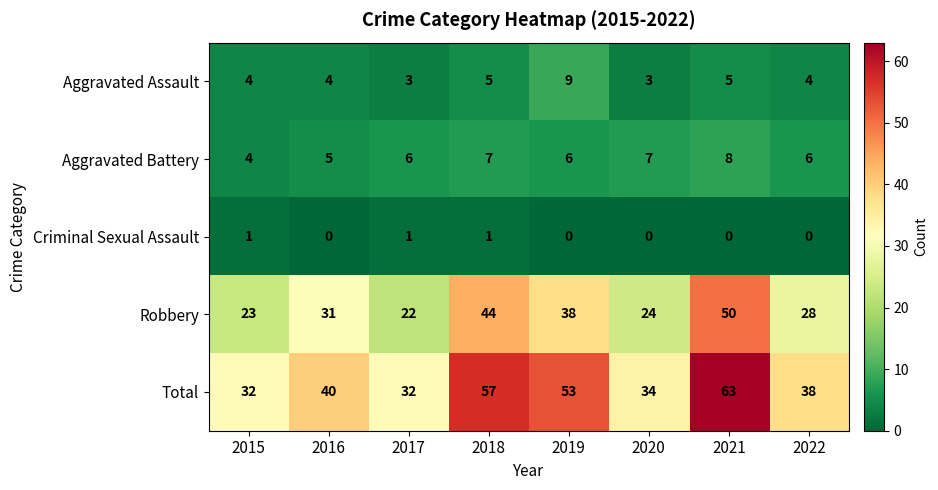

Which series has the largest total across all categories?

Total